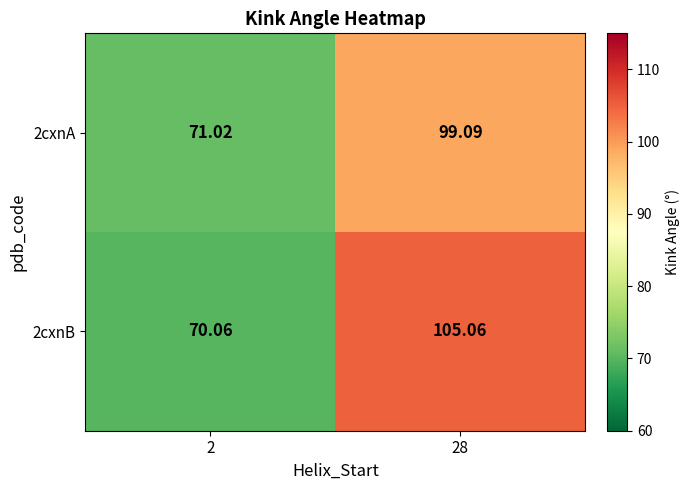

Is the value of 2cxnB at 2 greater than the value of 2cxnA at 2?

No